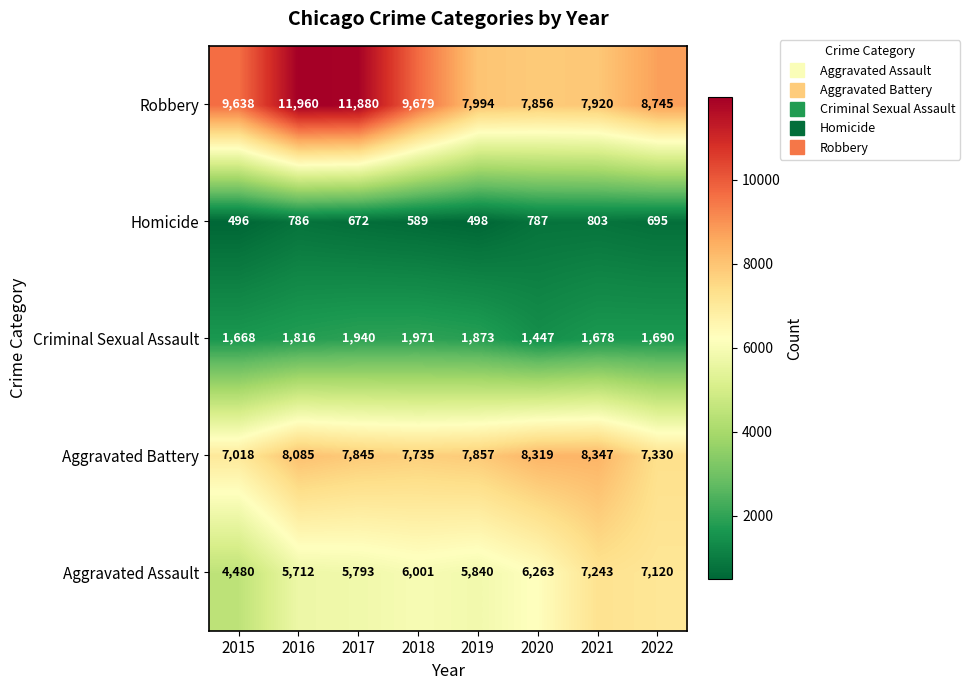

How many series are shown in this chart?

5